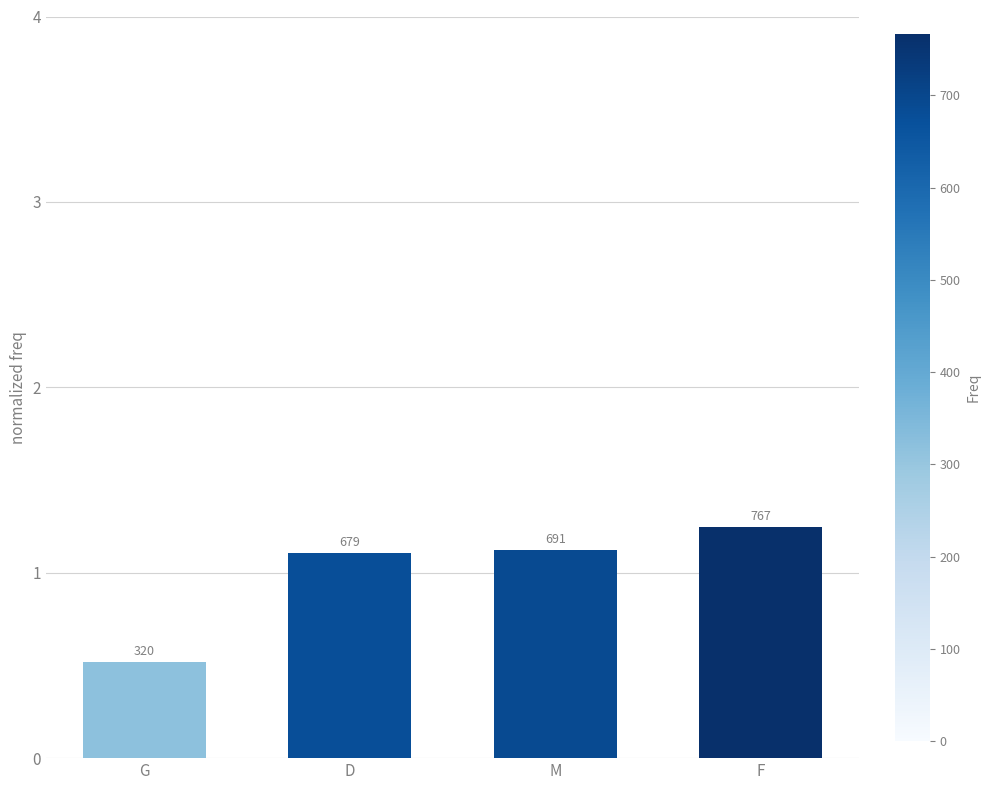

Which label corresponds to the largest value in the chart?

F